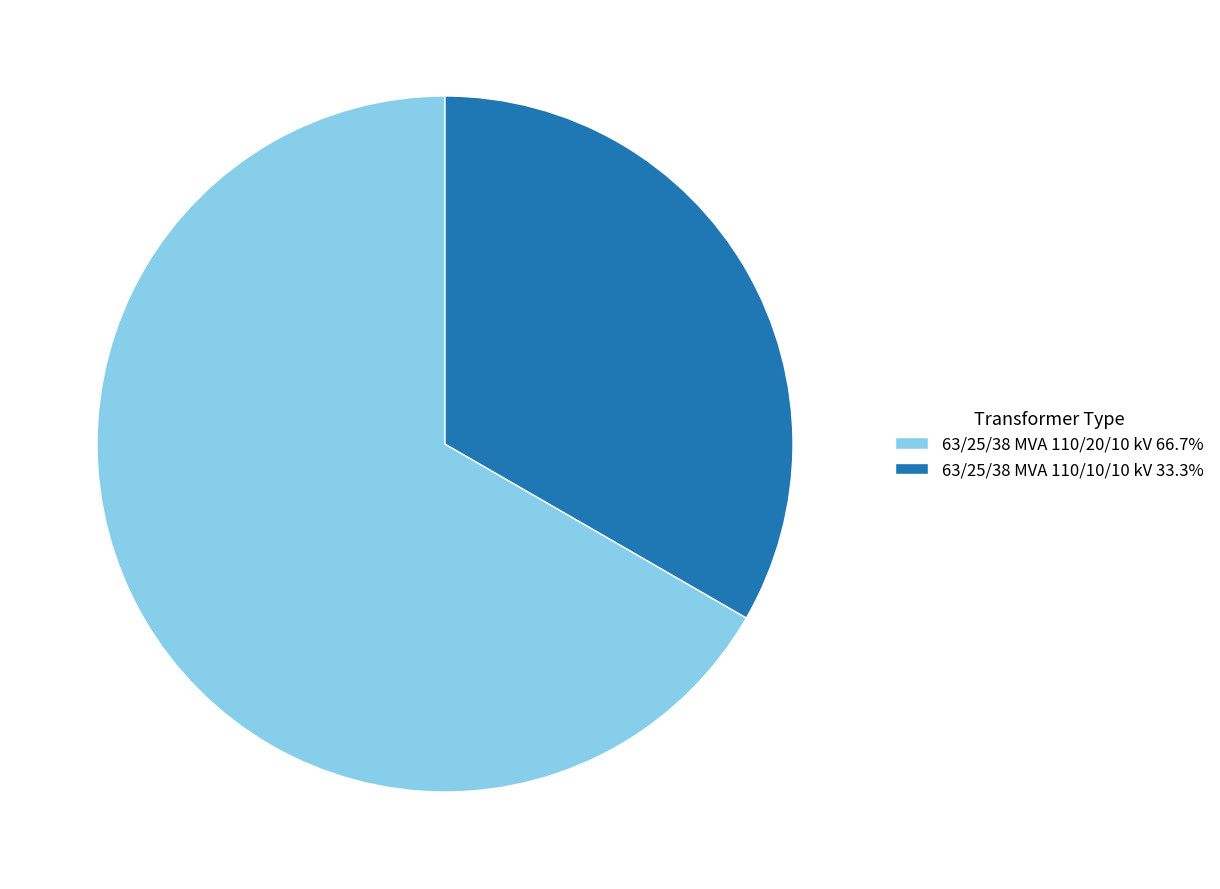

Approximately how many times larger is the value at 63/25/38 MVA 110/20/10 kV 66.7% compared to 63/25/38 MVA 110/10/10 kV 33.3%?

2.0